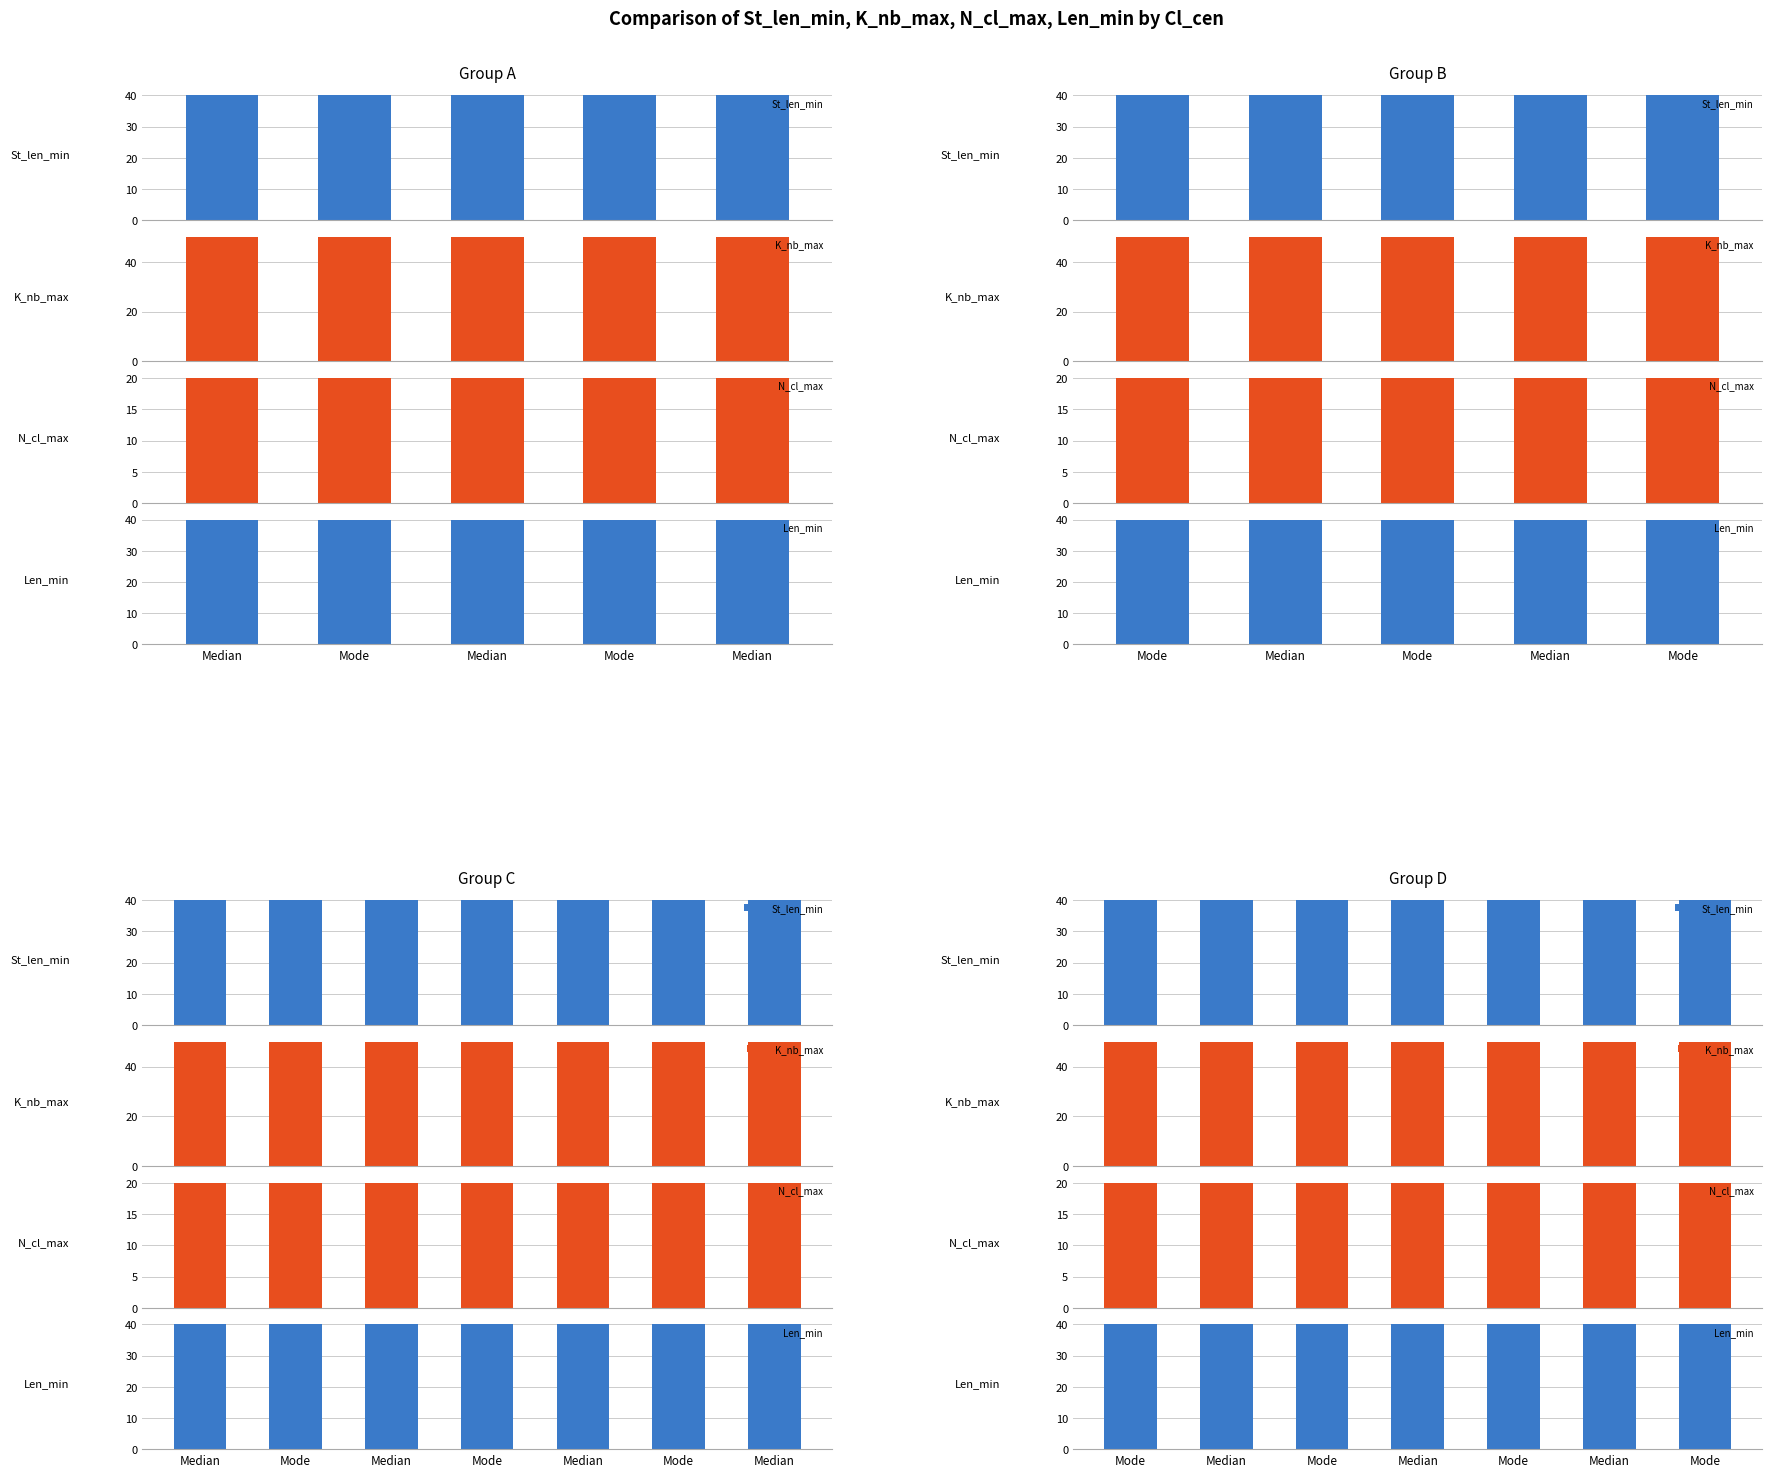

Is the value of K_nb_max at Mode greater than the value of Len_min at Mode?

Yes